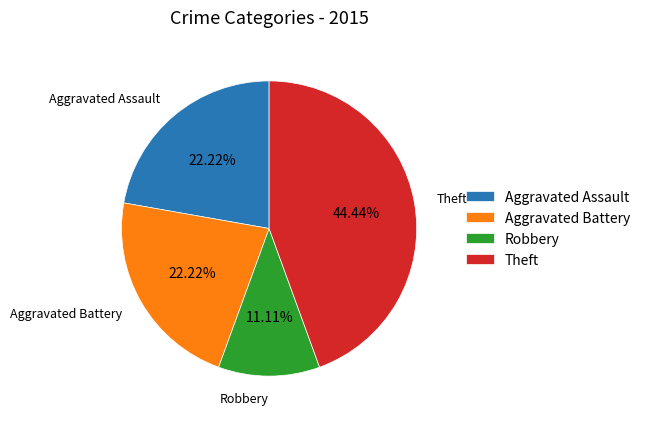

Is there any slice that represents more than half of the pie?

No